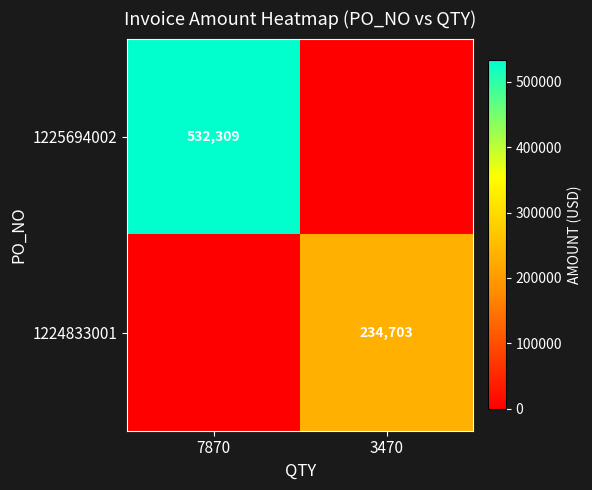

The value of 1224833001 at 3470 is 234703. True or false?

True